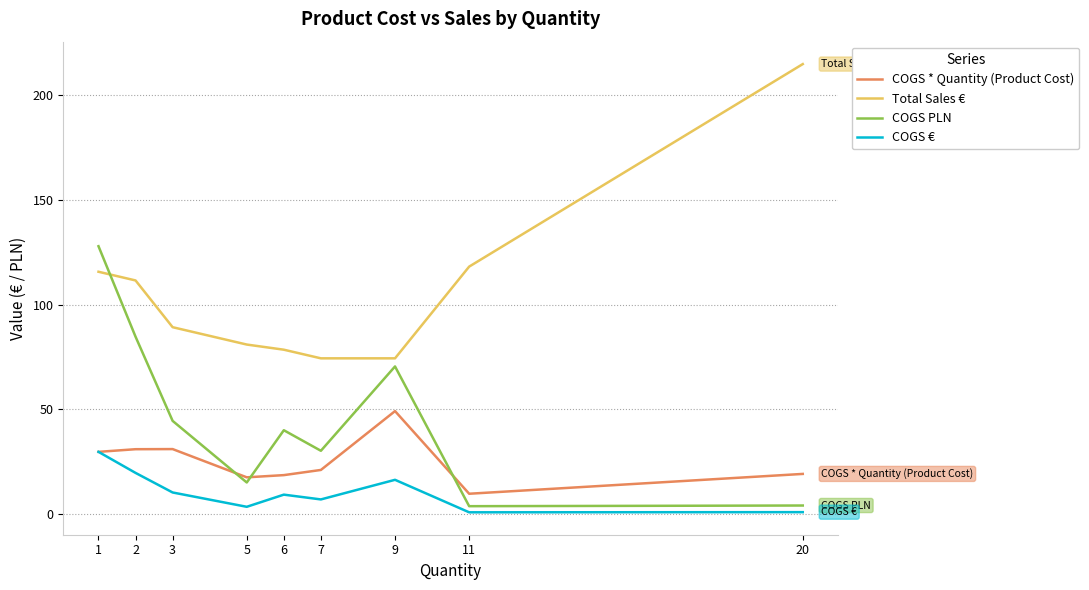

What is the sum of the COGS PLN values at 3 and 2?

129.2